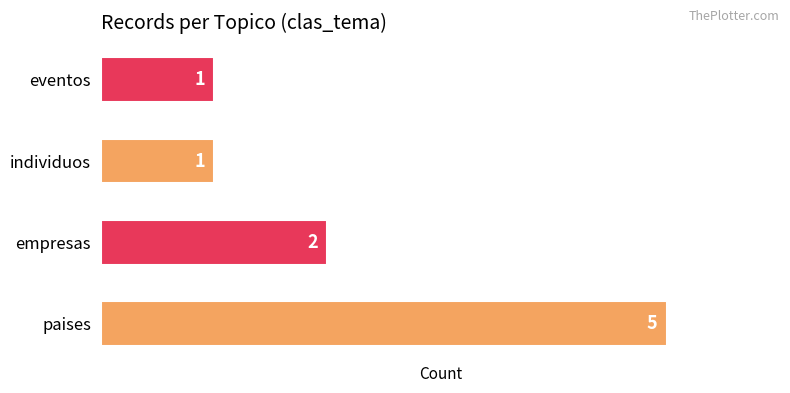

The value at paises is 5. True or false?

True